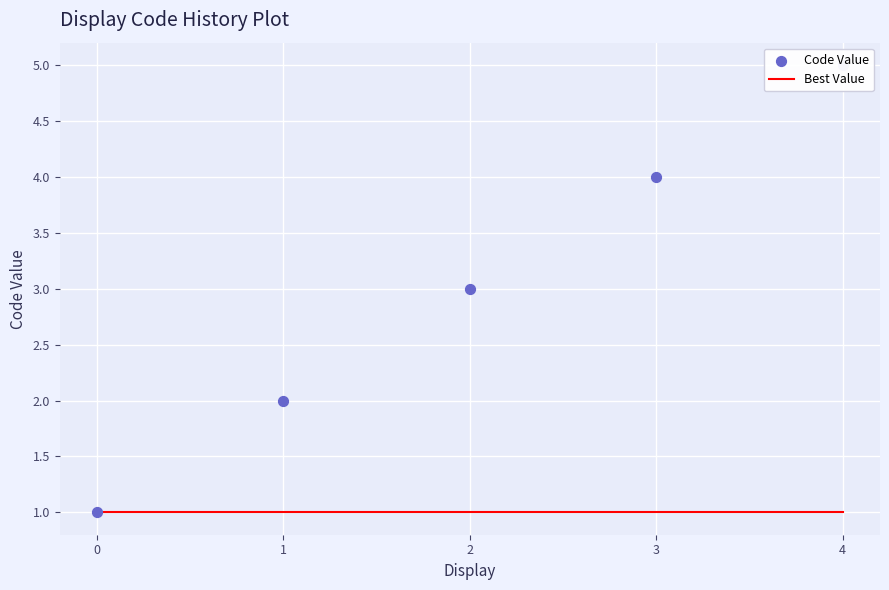

Which series has the largest total across all categories?

Code Value